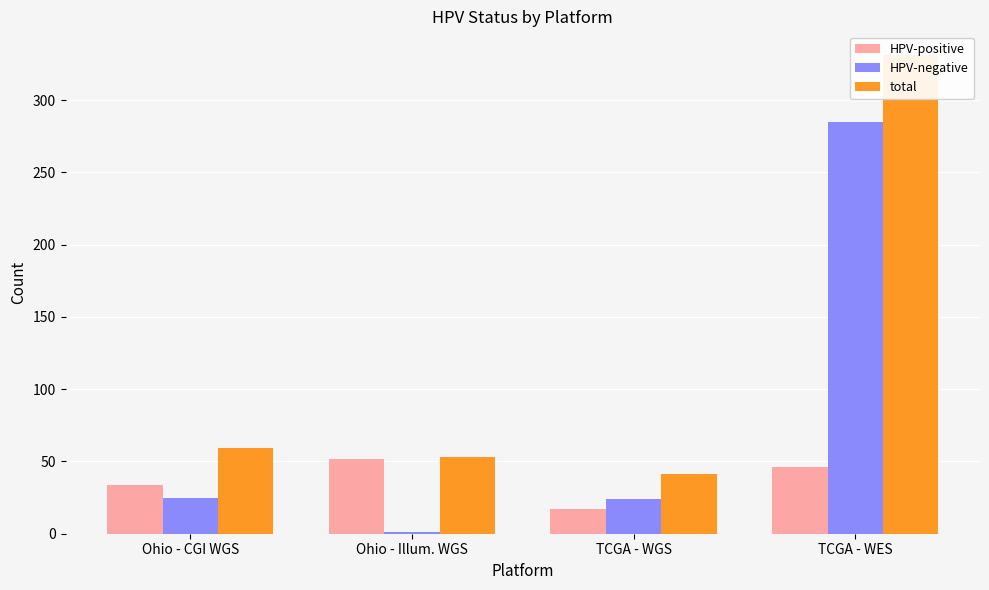

The HPV-negative series shows 25 at Ohio - CGI WGS. True or false?

True